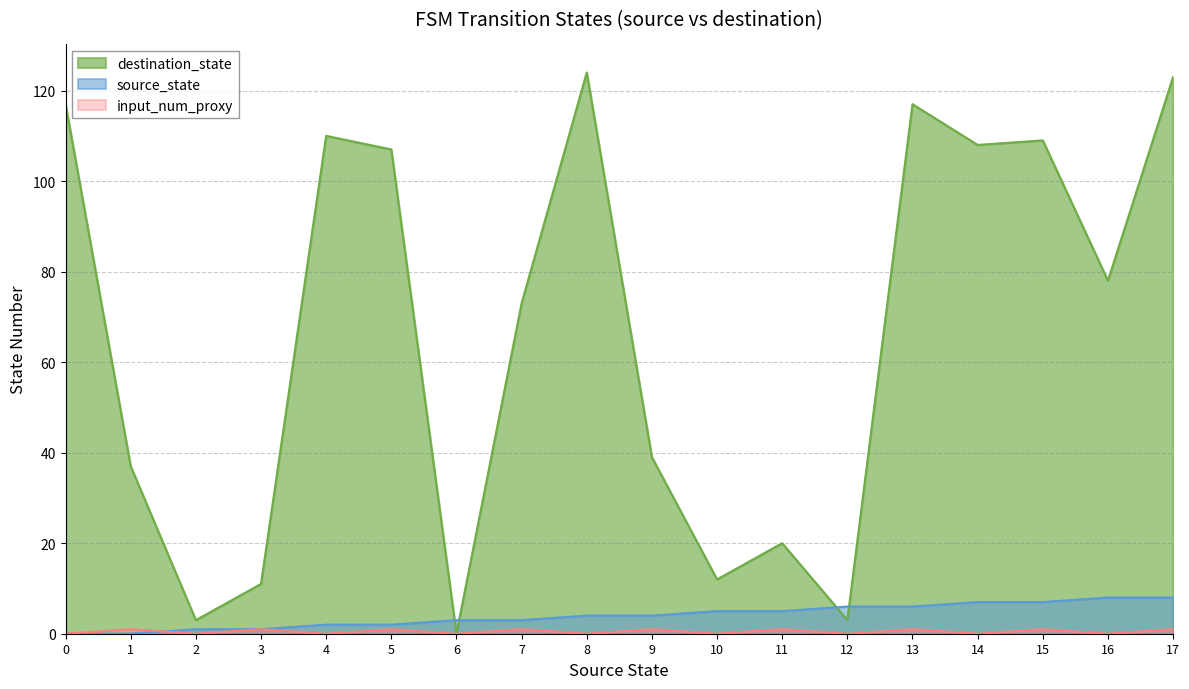

How many categories are shown in the chart?

18